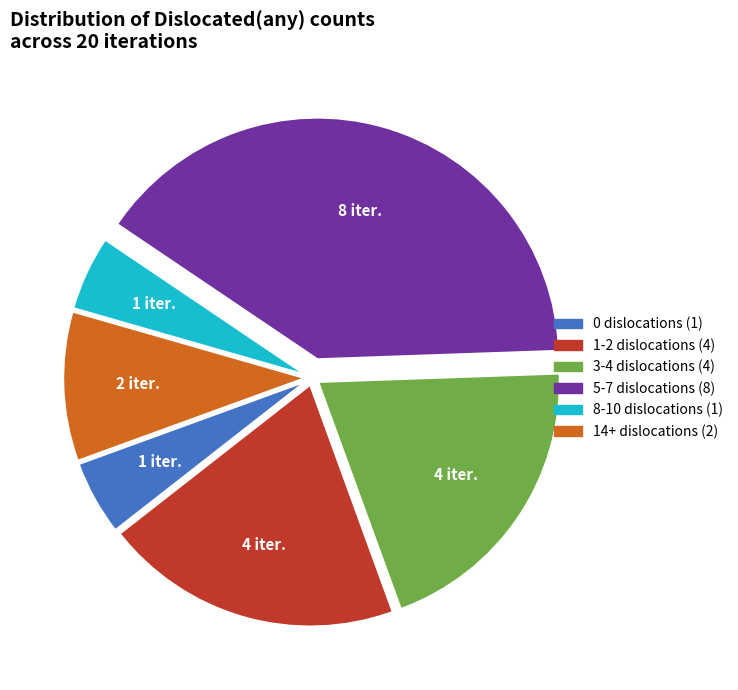

Is 5-7 dislocations (8) the majority of the pie?

No